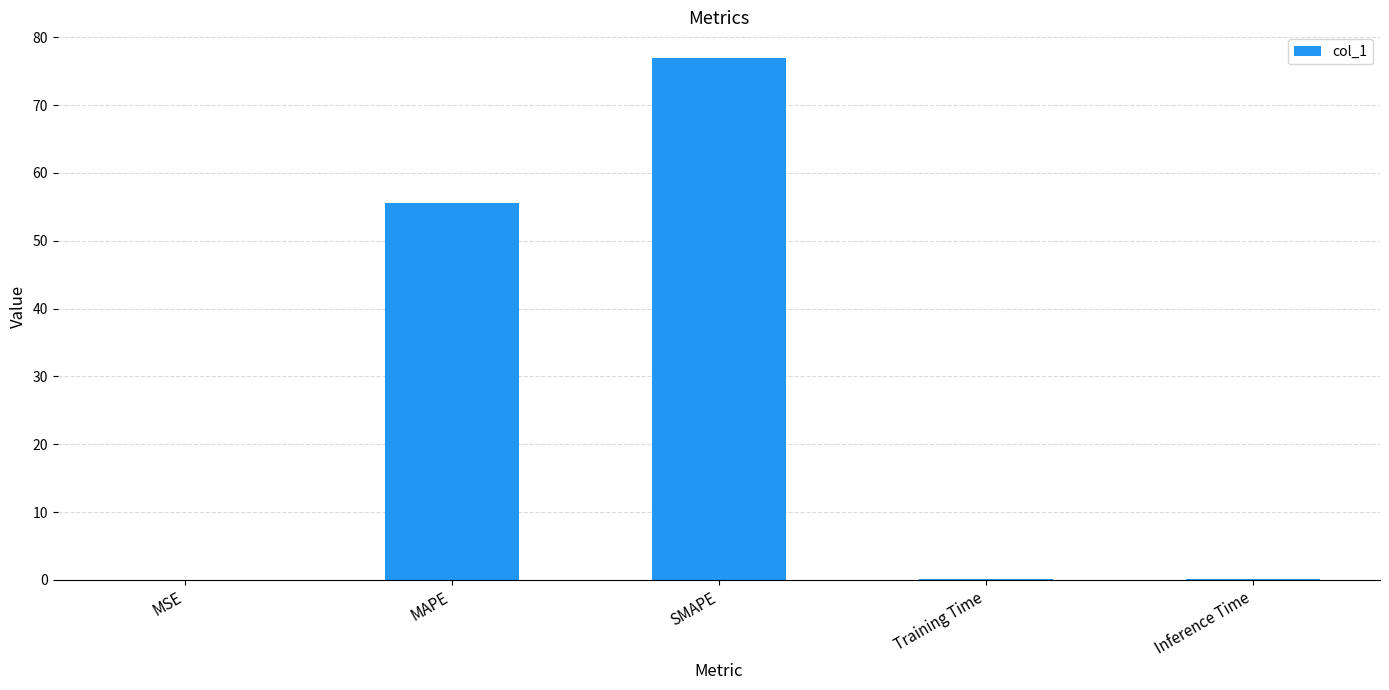

The chart shows a value of 55.5 at MAPE. True or false?

True